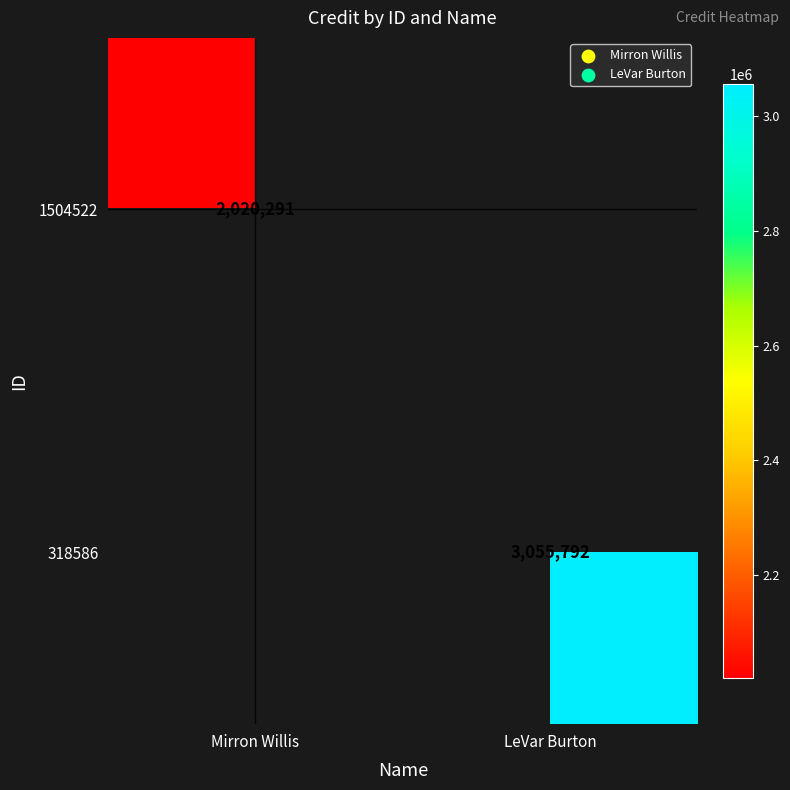

Is the value of 1504522 at Mirron Willis greater than the value of 318586 at LeVar Burton?

No